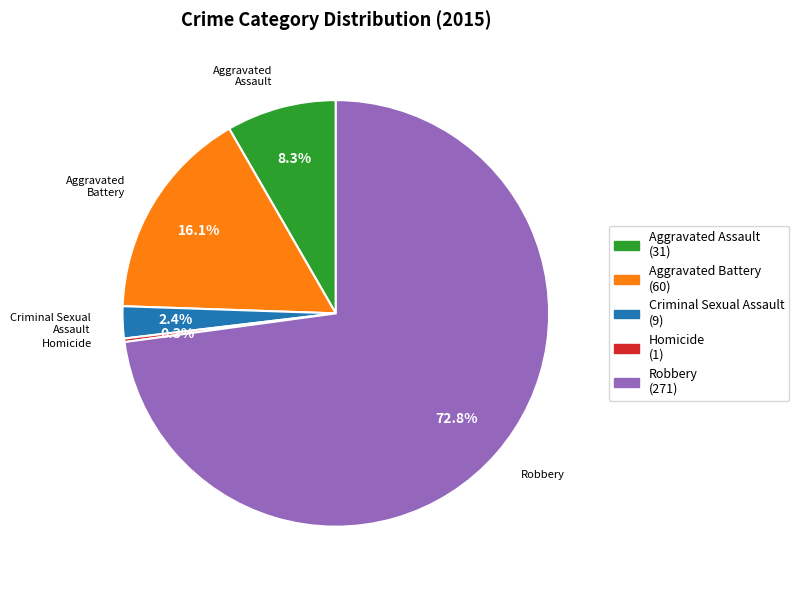

Is the sum of Aggravated Assault and Aggravated Battery greater than half?

No